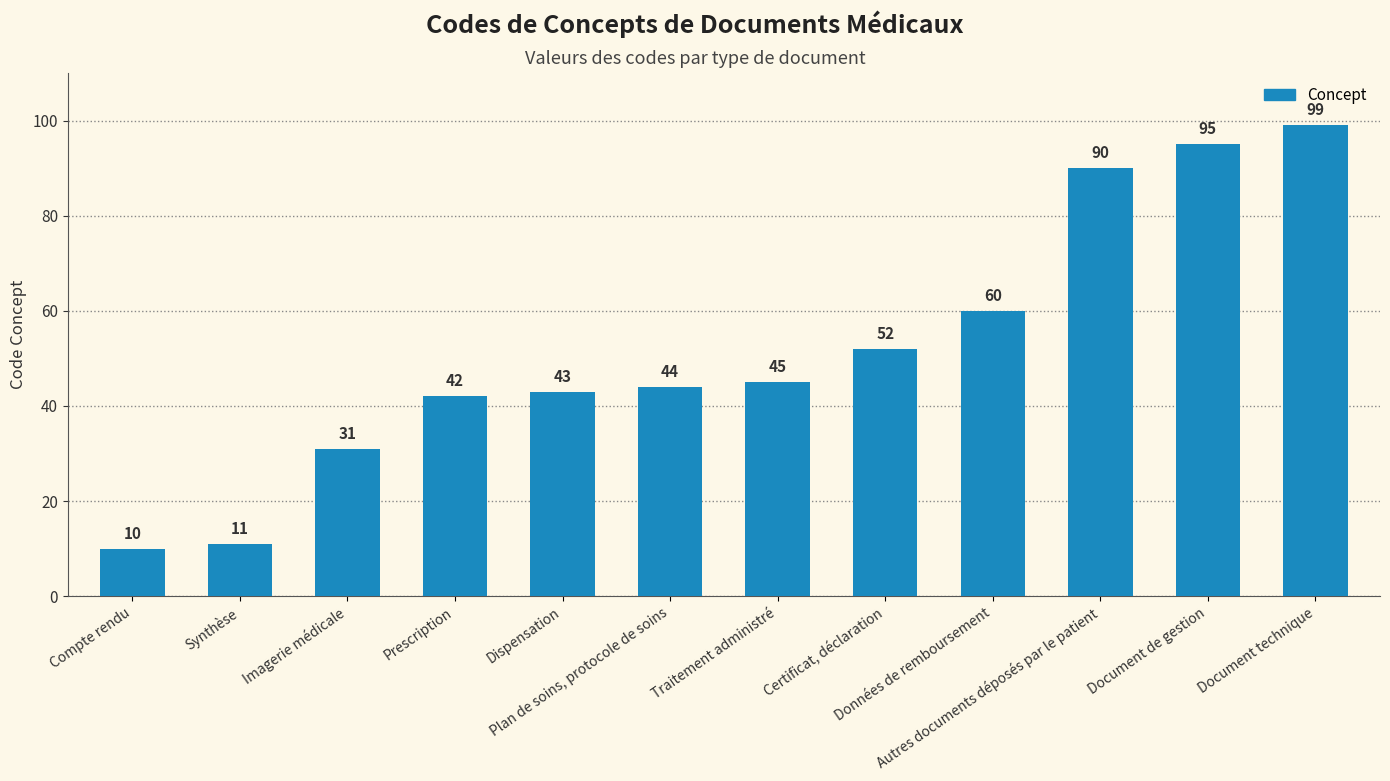

List the labels in order of value, smallest first.

Compte rendu, Synthèse, Imagerie médicale, Prescription, Dispensation, Plan de soins, protocole de soins, Traitement administré, Certificat, déclaration, Données de remboursement, Autres documents déposés par le patient, Document de gestion, Document technique